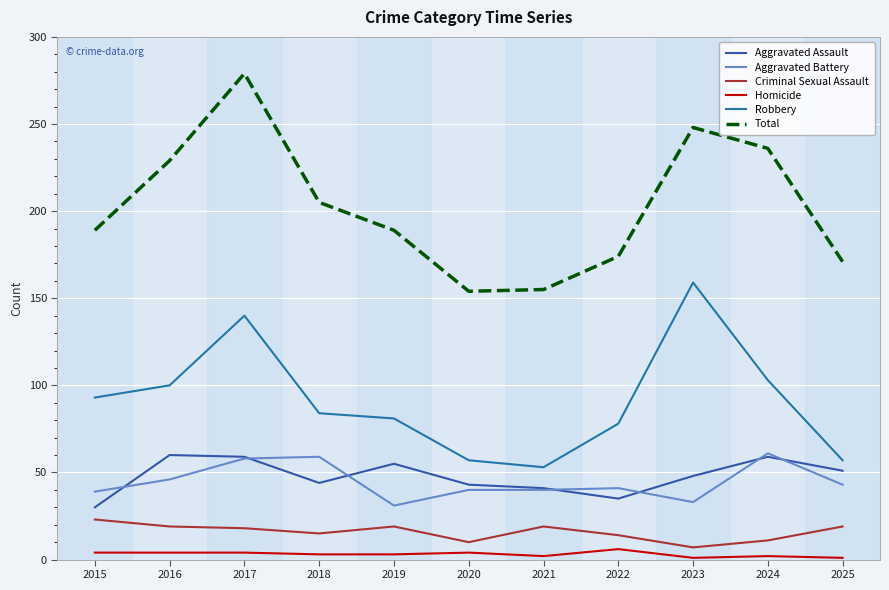

True or false: Aggravated Battery has a value of 19 at 2019.

False